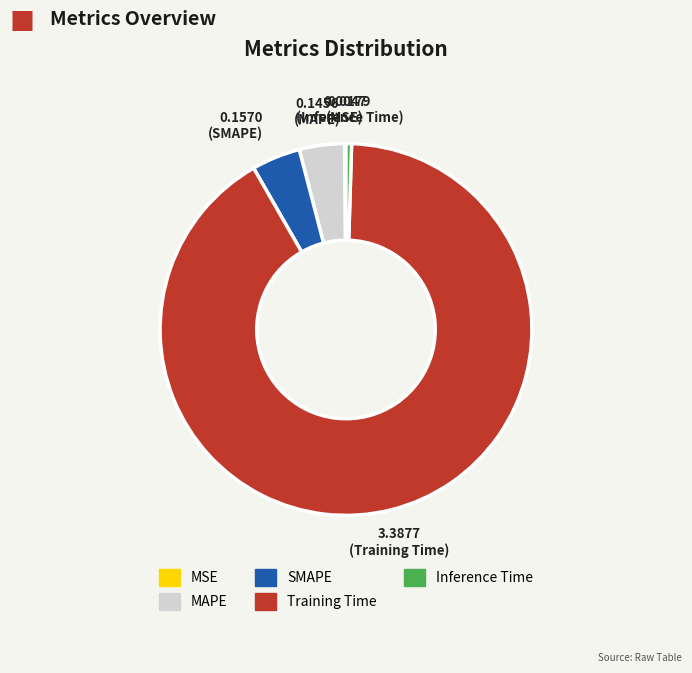

Do MAPE and Training Time together represent more than half of the pie?

Yes